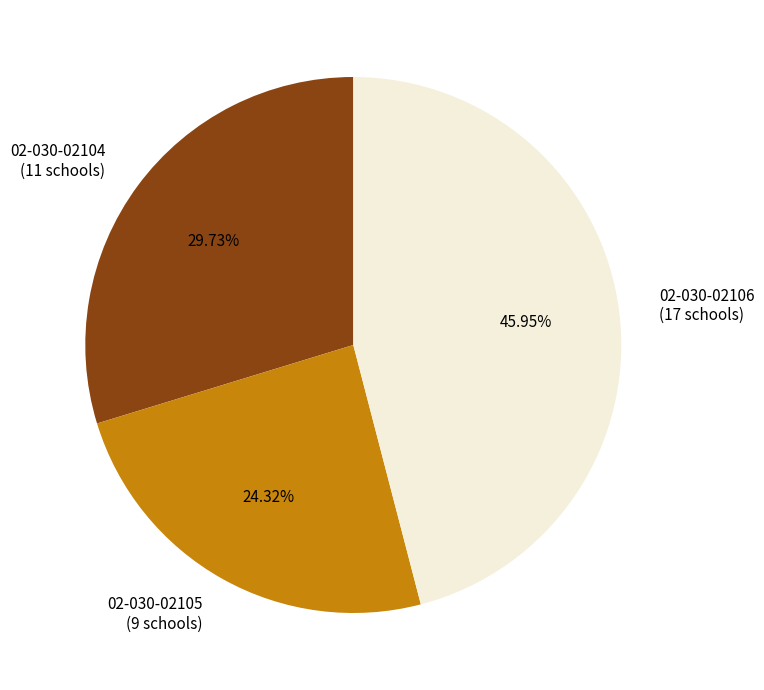

To the nearest percent, what is the combined percentage of 02-030-02106 and 02-030-02104?

76%